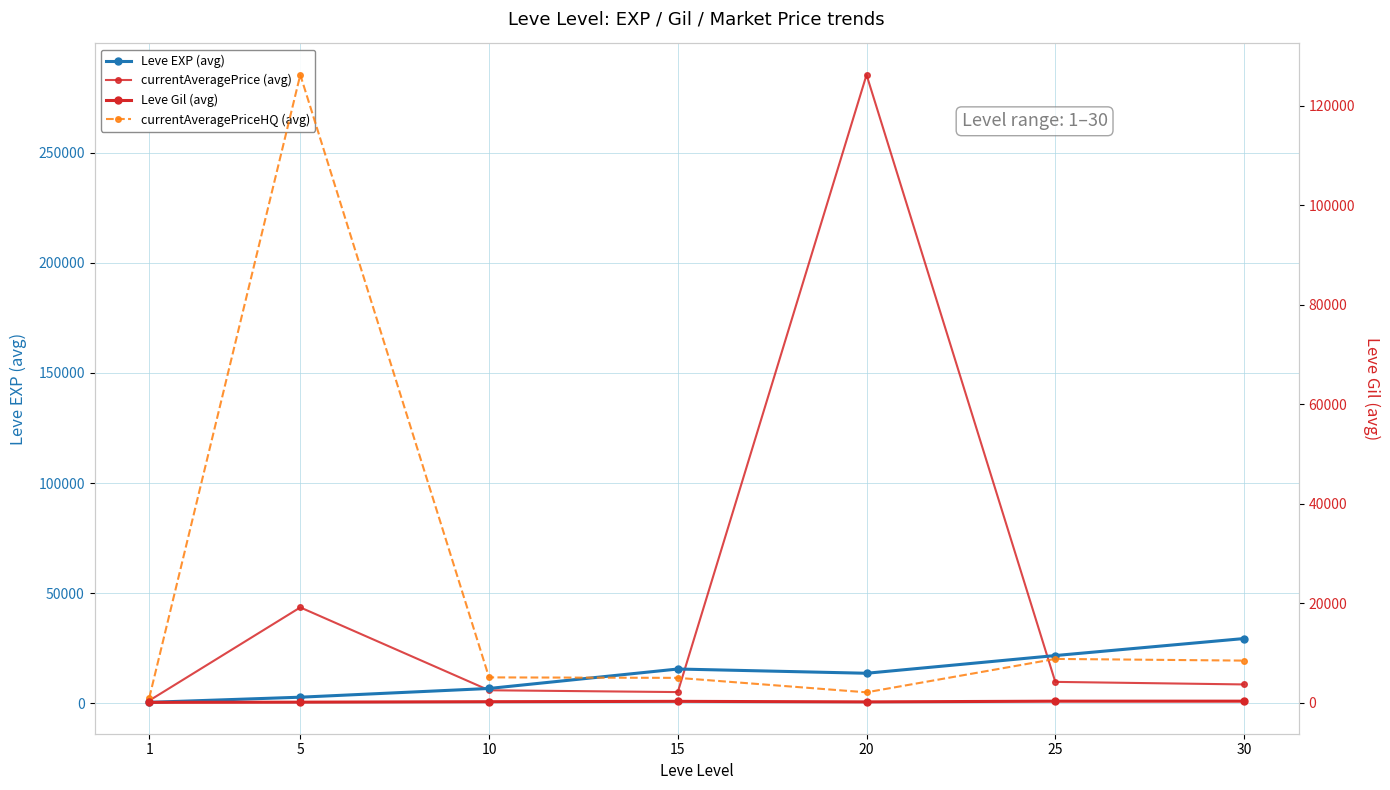

Rank the categories by Leve Gil (avg) value from lowest to highest.

1, 5, 20, 10, 15, 25, 30